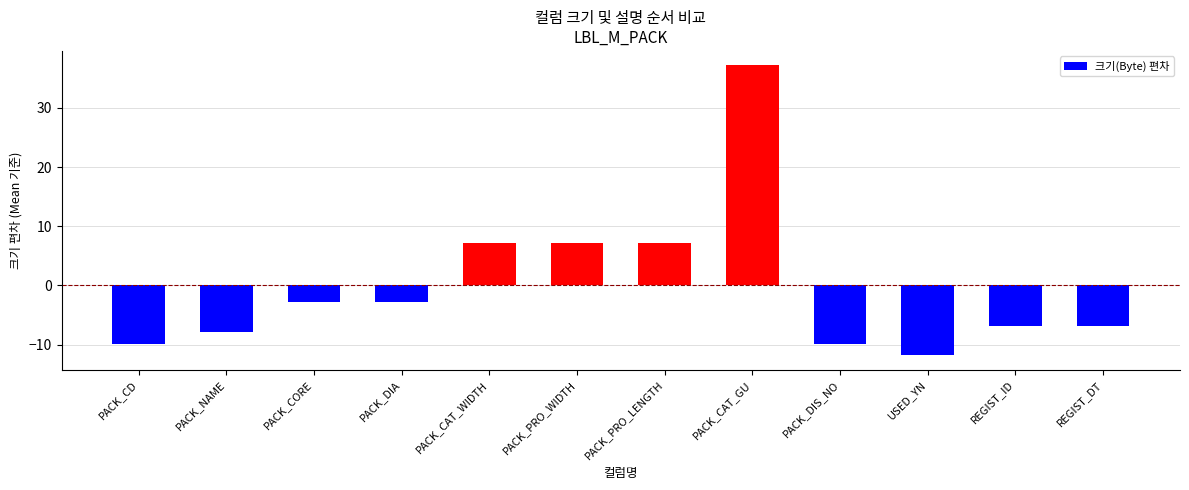

How many data points are above -2?

4